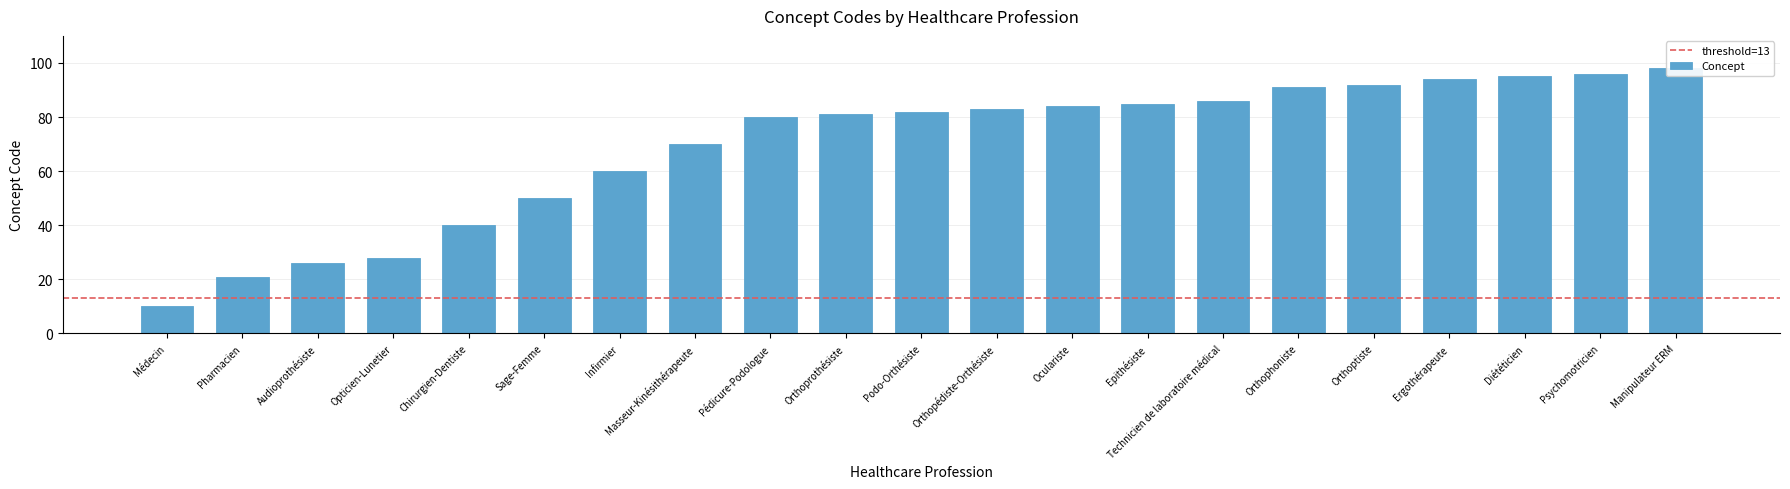

What is the minimum value shown in the chart?

10